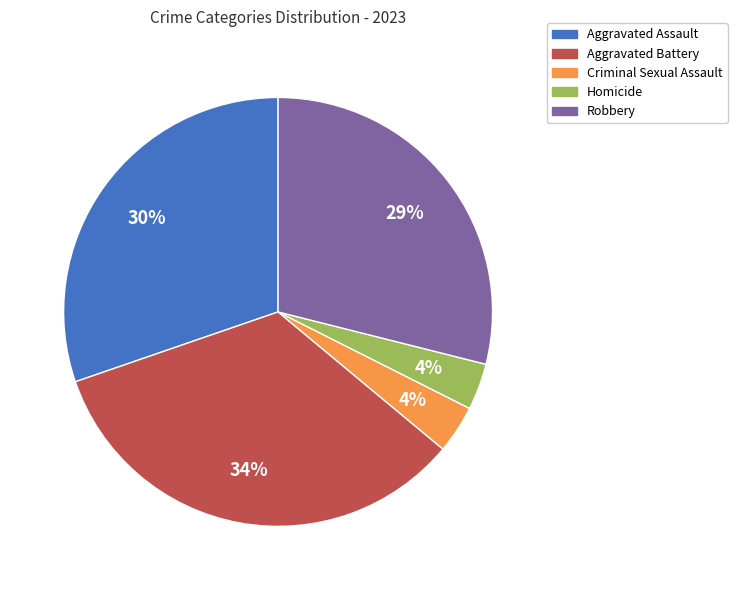

What percentage is the Criminal Sexual Assault slice, to the nearest percent?

4%